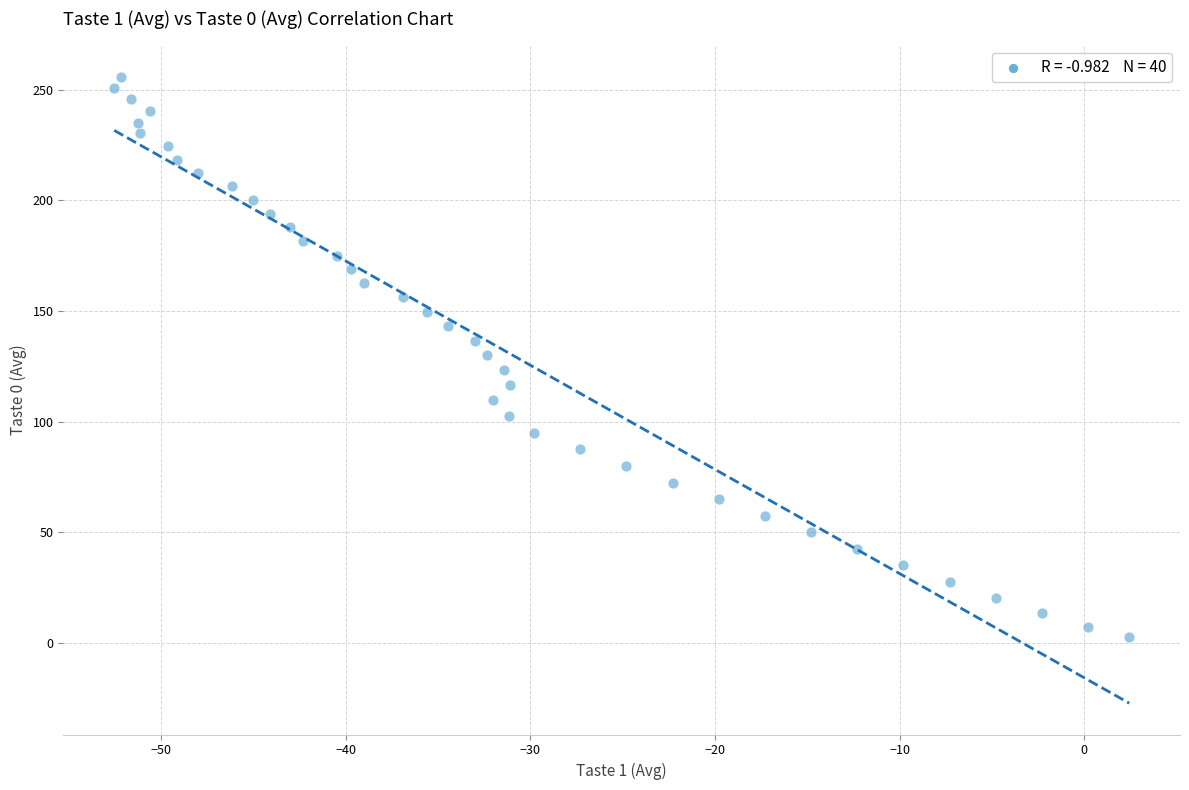

What is the range of Y values (max minus min)?

253.2